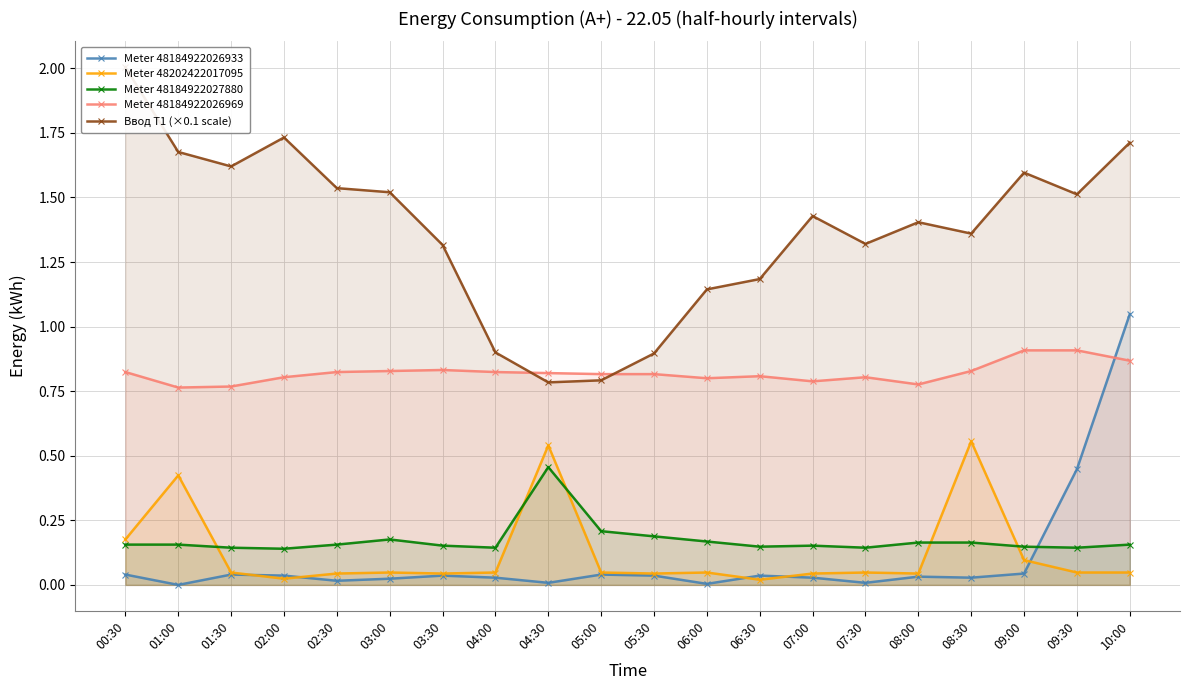

Where is Meter 48184922026933 nearest to the value 0?

01:00